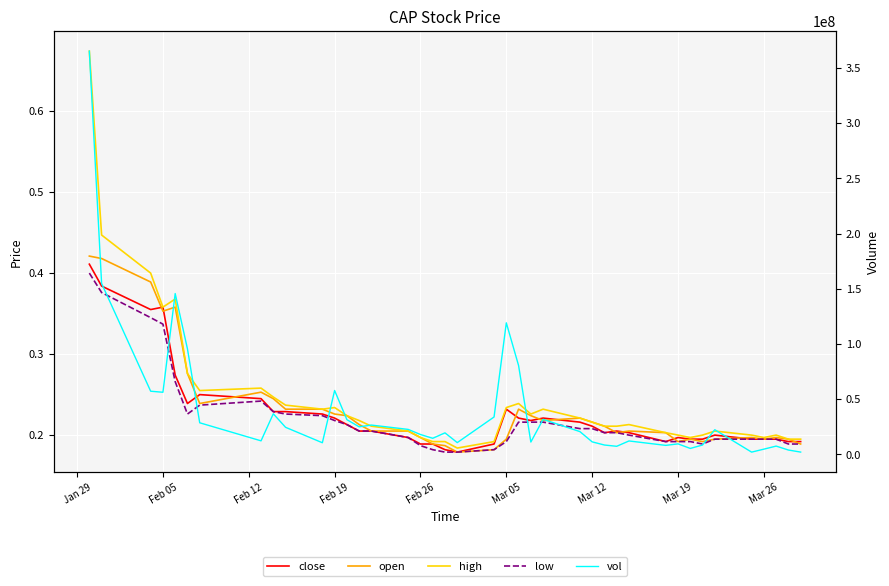

How many distinct data groups are displayed?

5